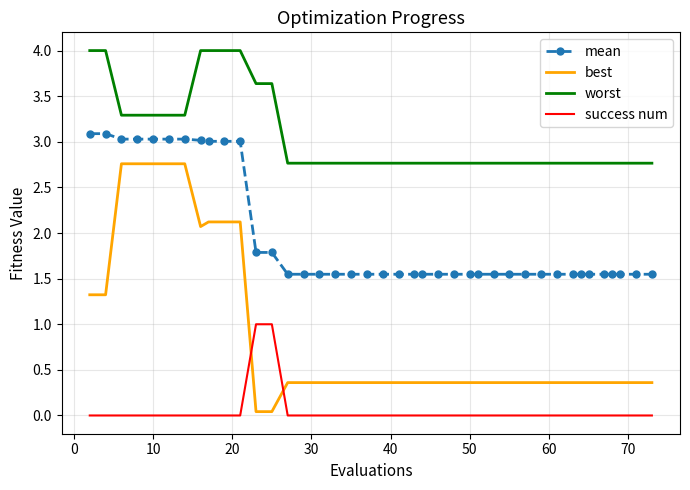

Which series has the largest range (max minus min)?

best